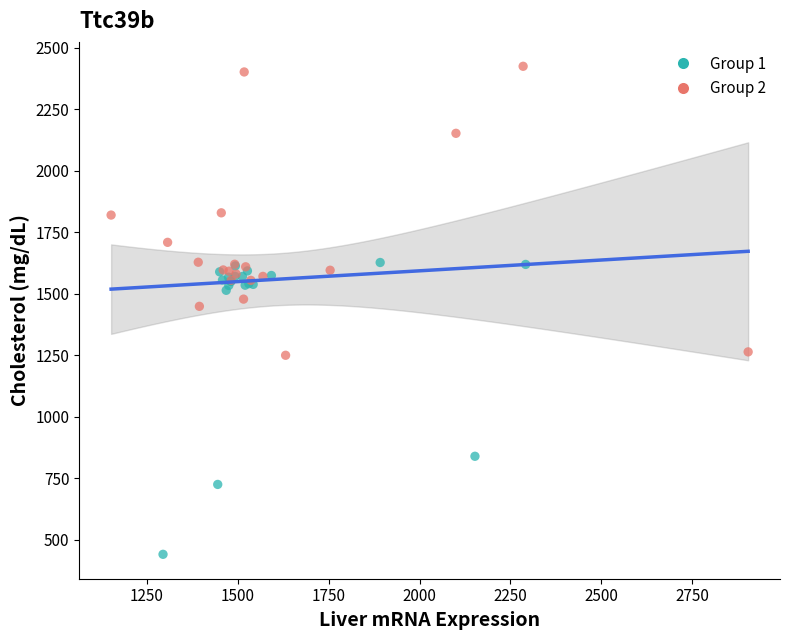

Which series contains the lowest Y value?

Group 1